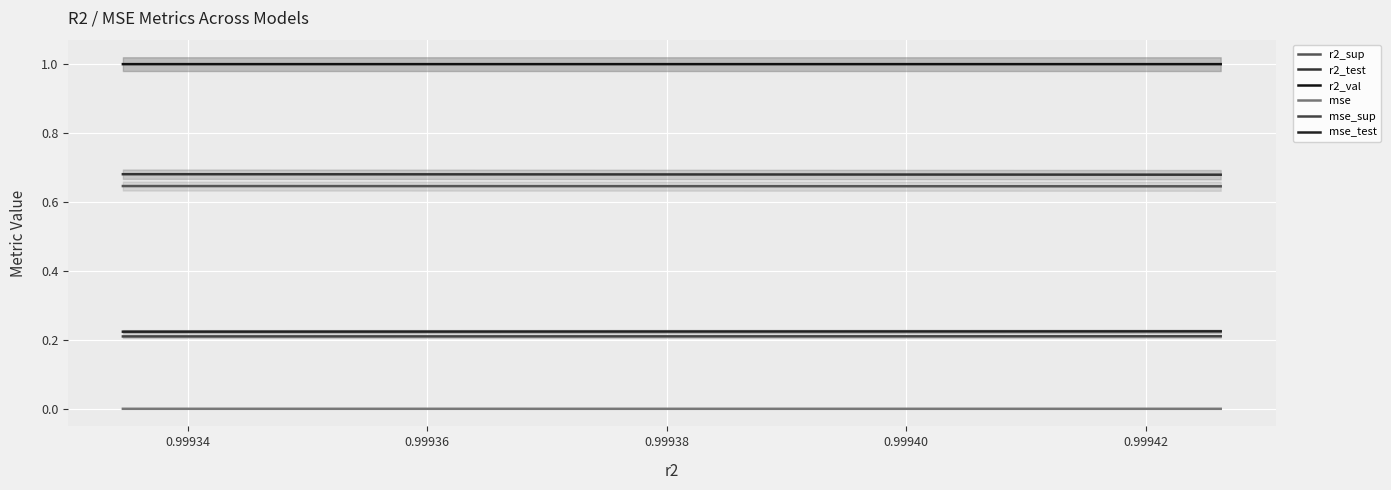

Which series has the widest spread of values?

r2_test